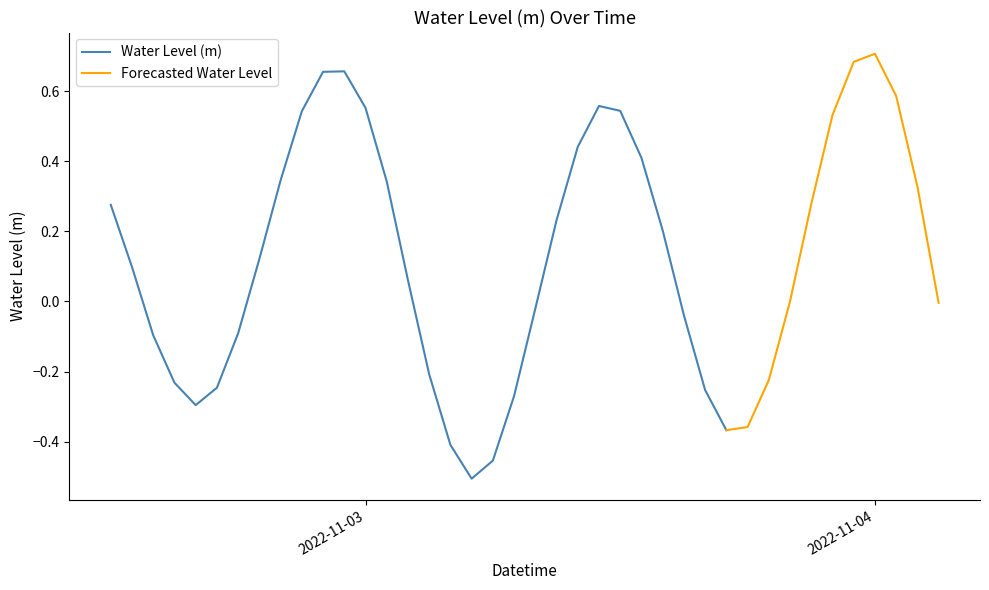

Does the chart have visible grid lines?

No